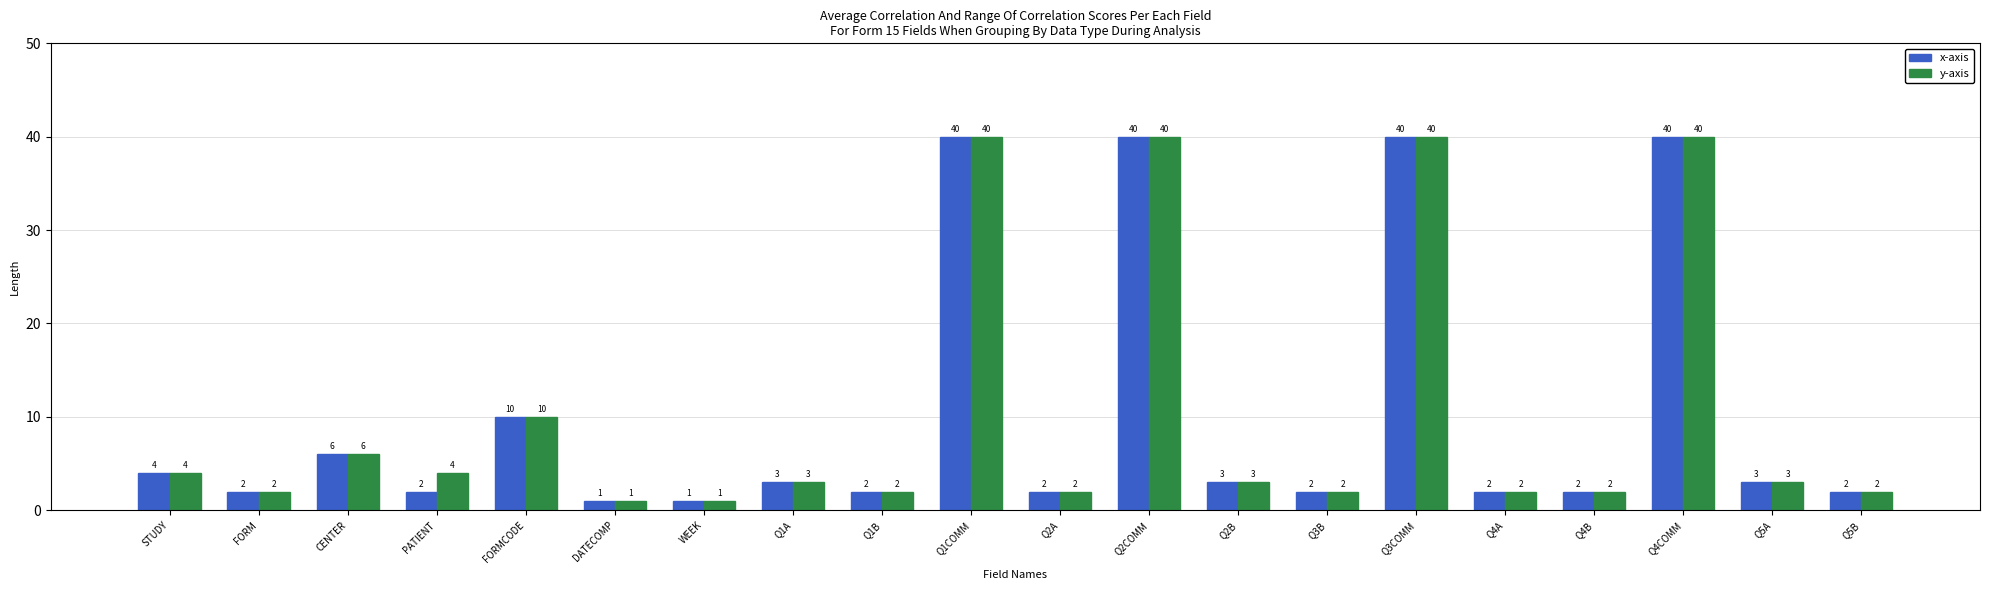

Which series has the largest total across all categories?

y-axis